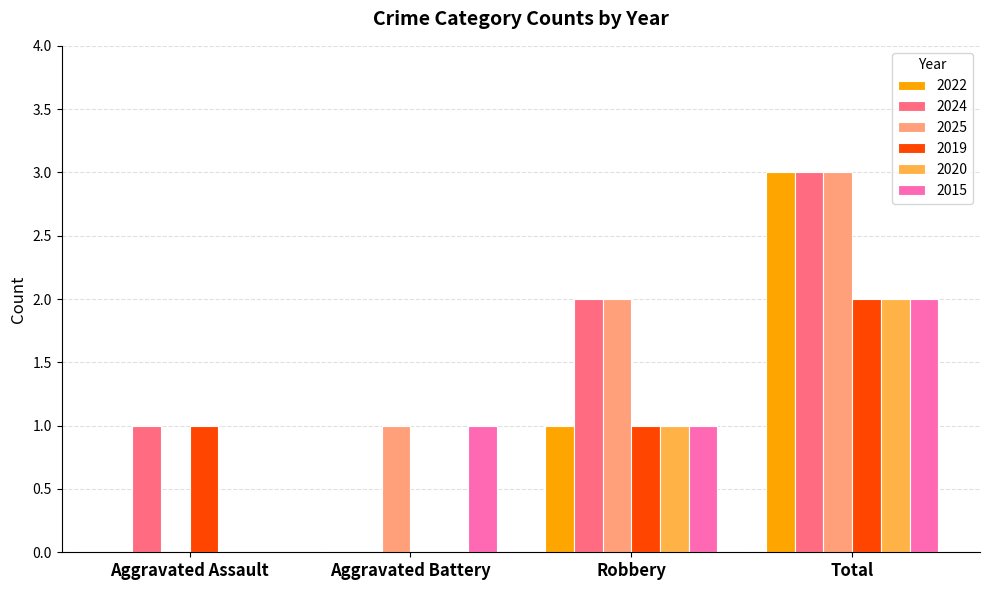

Which series changed the most between Aggravated Assault and Robbery?

2025